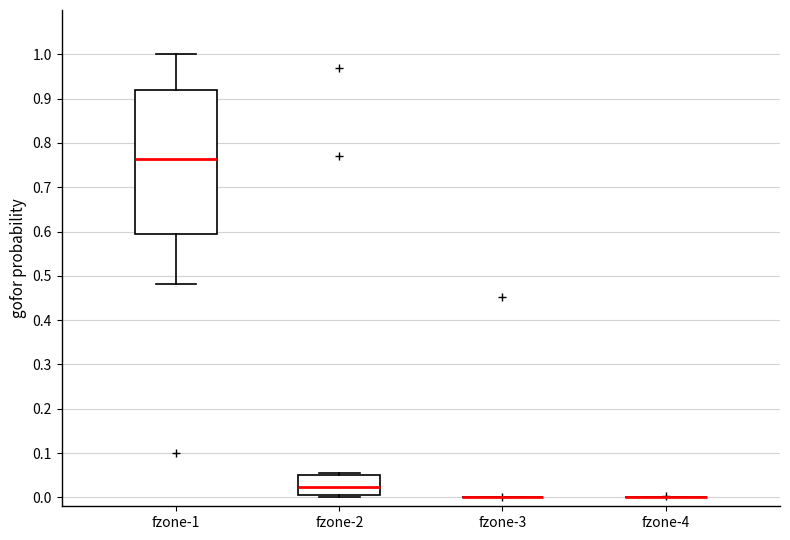

Comparing the boxes themselves (not the whiskers), which one is the tallest?

fzone-1